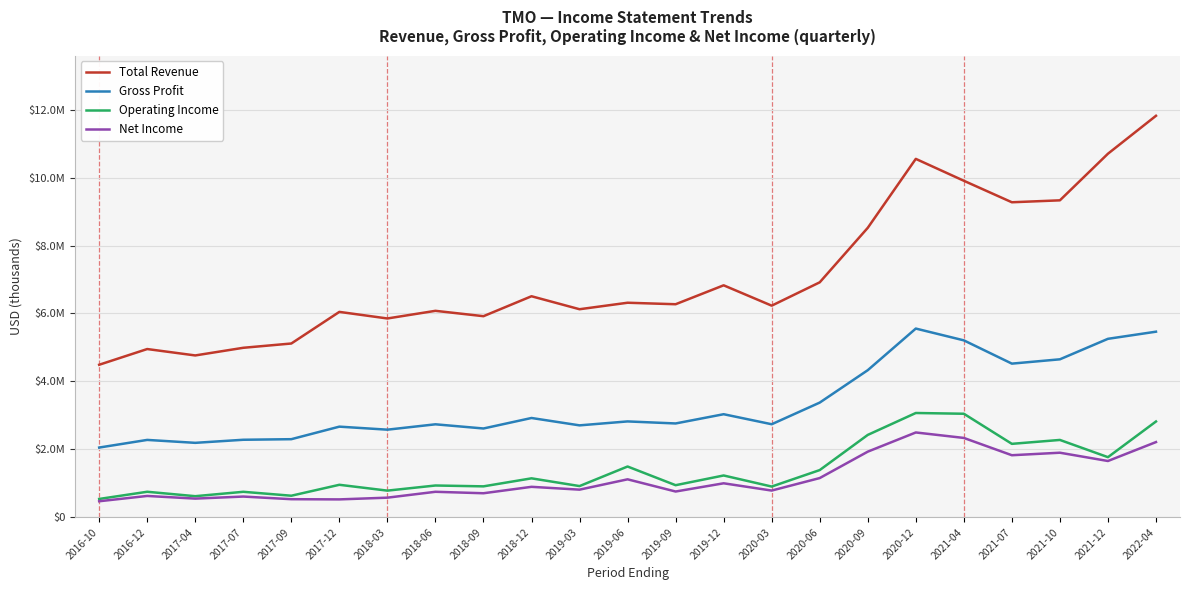

Is this an area chart (filled region under the line)?

No